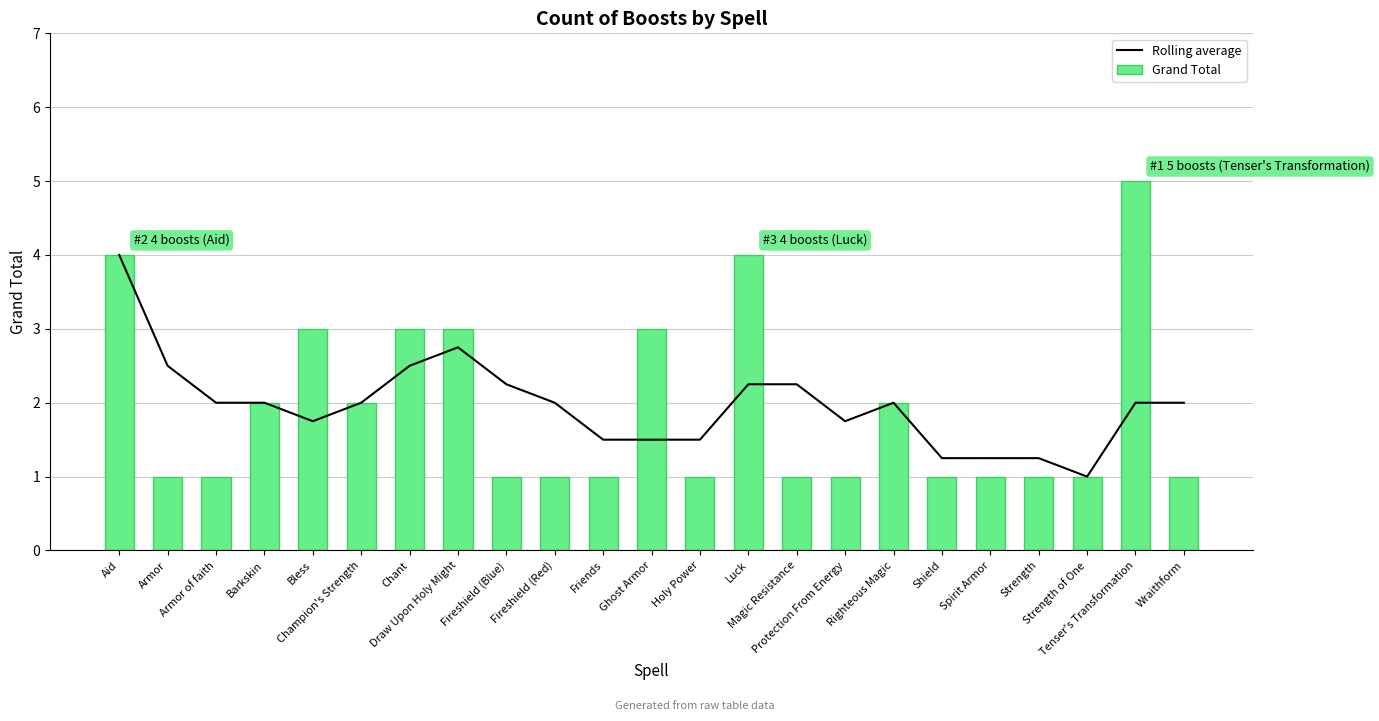

What is the average value of the Rolling average series?

2.0